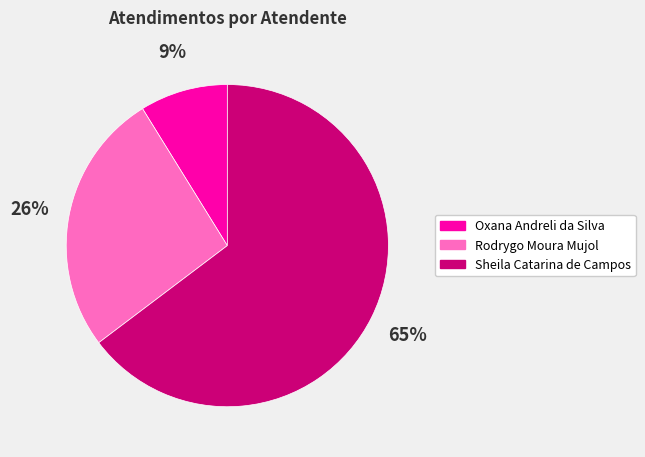

Between Sheila Catarina de Campos and Rodrygo Moura Mujol, which is larger?

Sheila Catarina de Campos